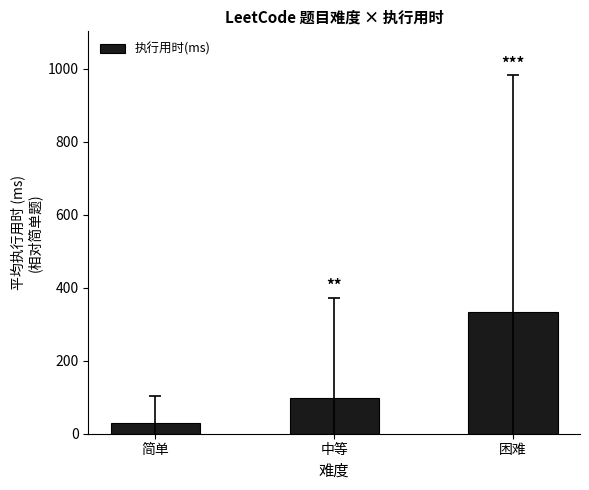

What value does the data have at 困难?

333.7